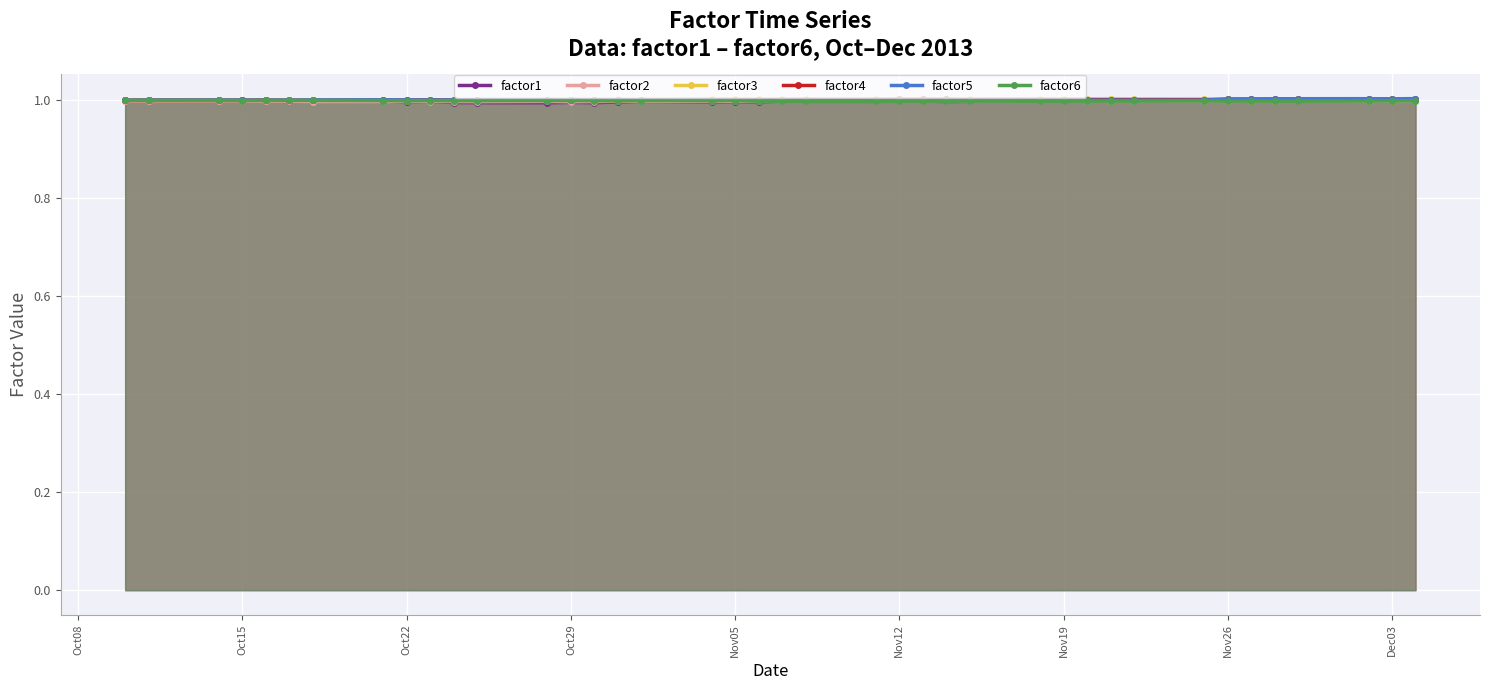

At how many categories does at least one series exceed 0?

40